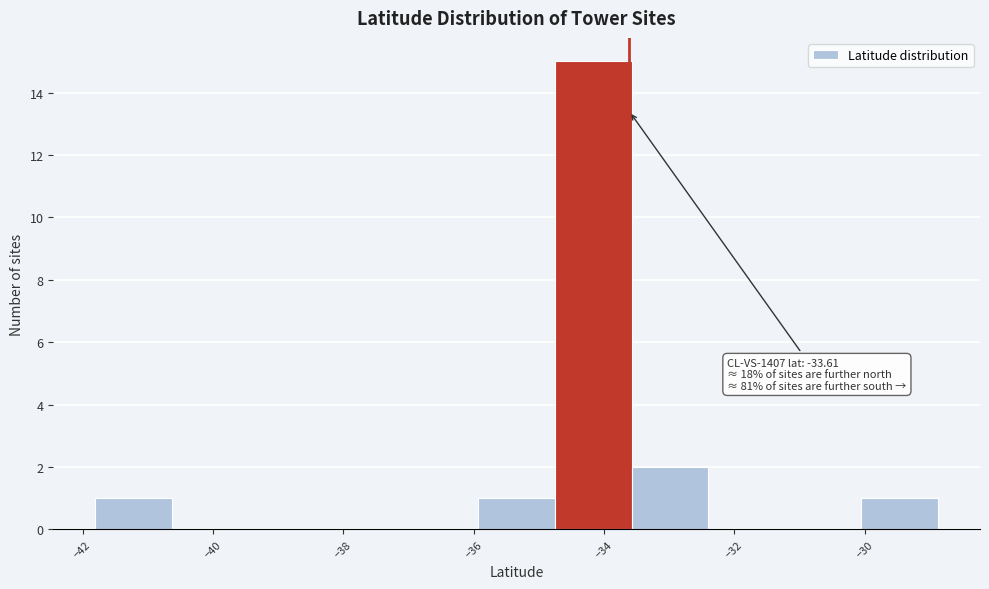

Over which range of the x-axis is the bar tallest?

-34.8 to -33.6